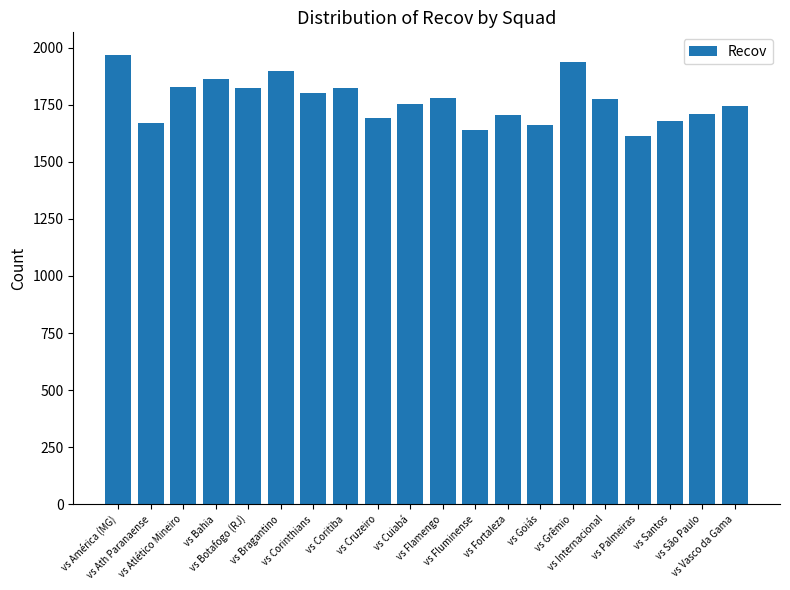

What is the maximum value shown in the chart?

1968